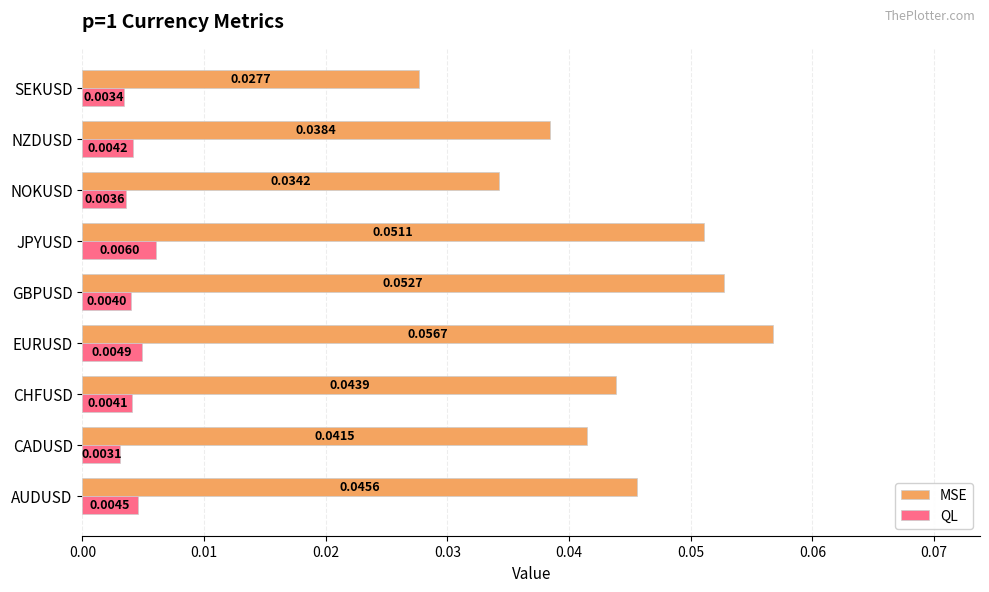

How many series are shown in this chart?

2